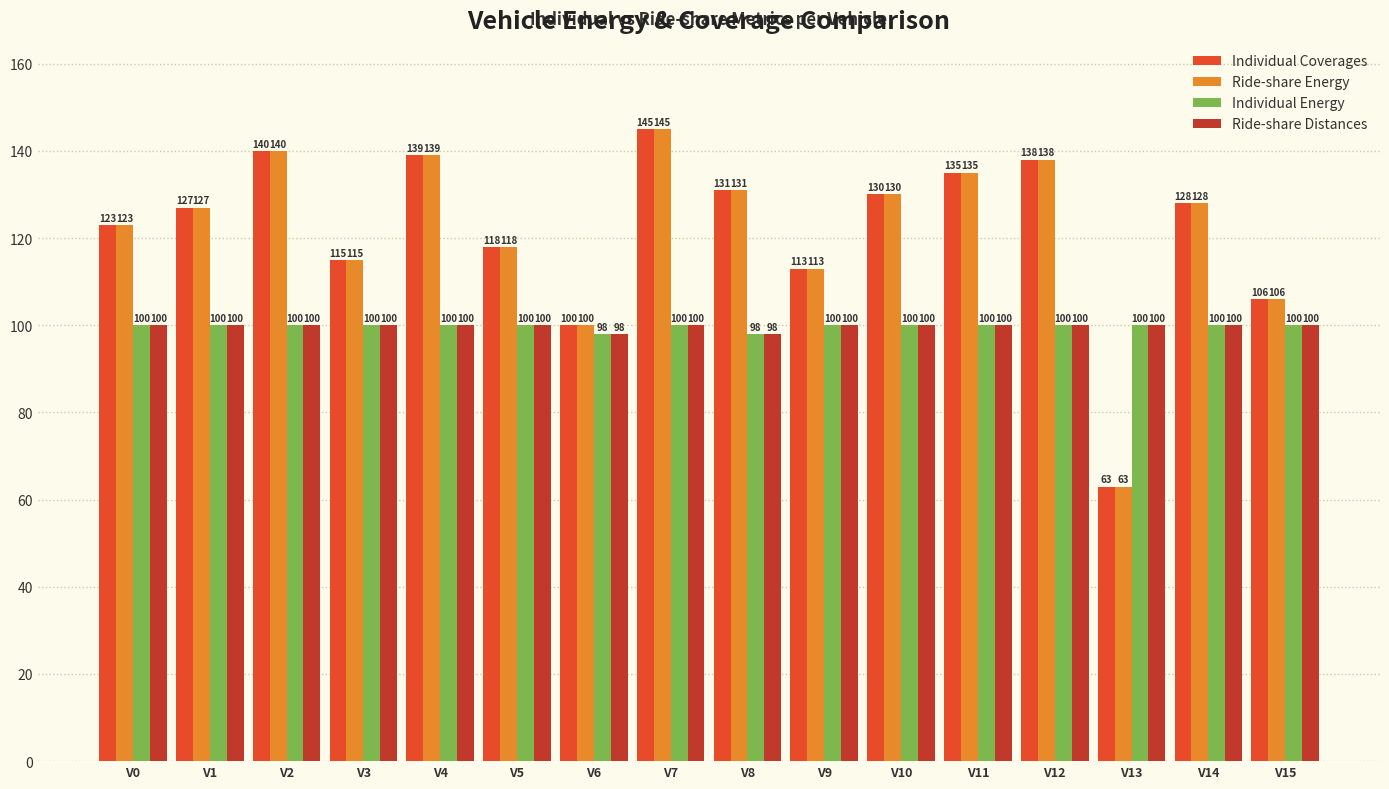

Reading left to right, extract all data points from this chart.

Individual Coverages: V0=123	V1=127	V2=140	V3=115	V4=139	V5=118	V6=100	V7=145	V8=131	V9=113	V10=130	V11=135	V12=138	V13=63	V14=128	V15=106
Ride-share Energy: V0=123	V1=127	V2=140	V3=115	V4=139	V5=118	V6=100	V7=145	V8=131	V9=113	V10=130	V11=135	V12=138	V13=63	V14=128	V15=106
Individual Energy: V0=100	V1=100	V2=100	V3=100	V4=100	V5=100	V6=98	V7=100	V8=98	V9=100	V10=100	V11=100	V12=100	V13=100	V14=100	V15=100
Ride-share Distances: V0=100	V1=100	V2=100	V3=100	V4=100	V5=100	V6=98	V7=100	V8=98	V9=100	V10=100	V11=100	V12=100	V13=100	V14=100	V15=100